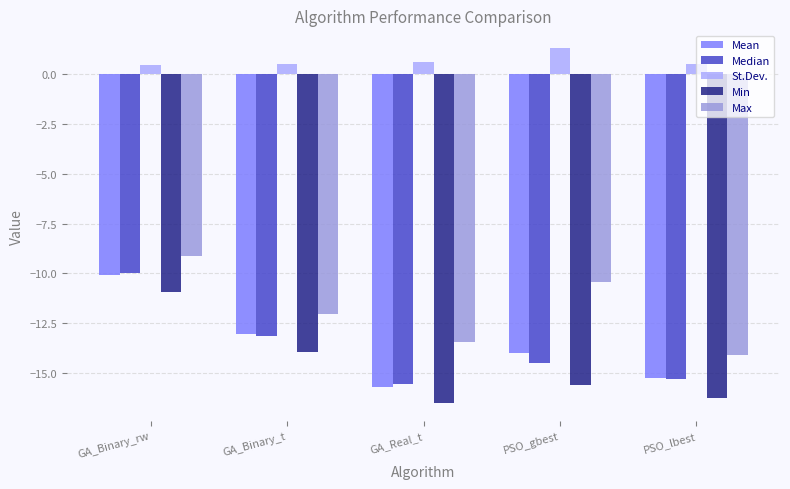

The St.Dev. series shows 2.1 at PSO_gbest. True or false?

False